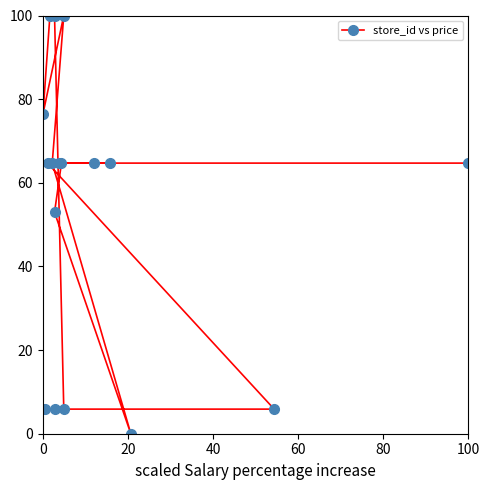

Is it true that the value at 12 is 9.1?

False